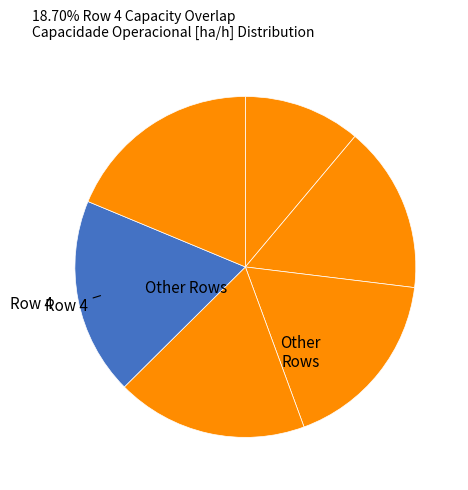

How many segments does this pie chart have?

6